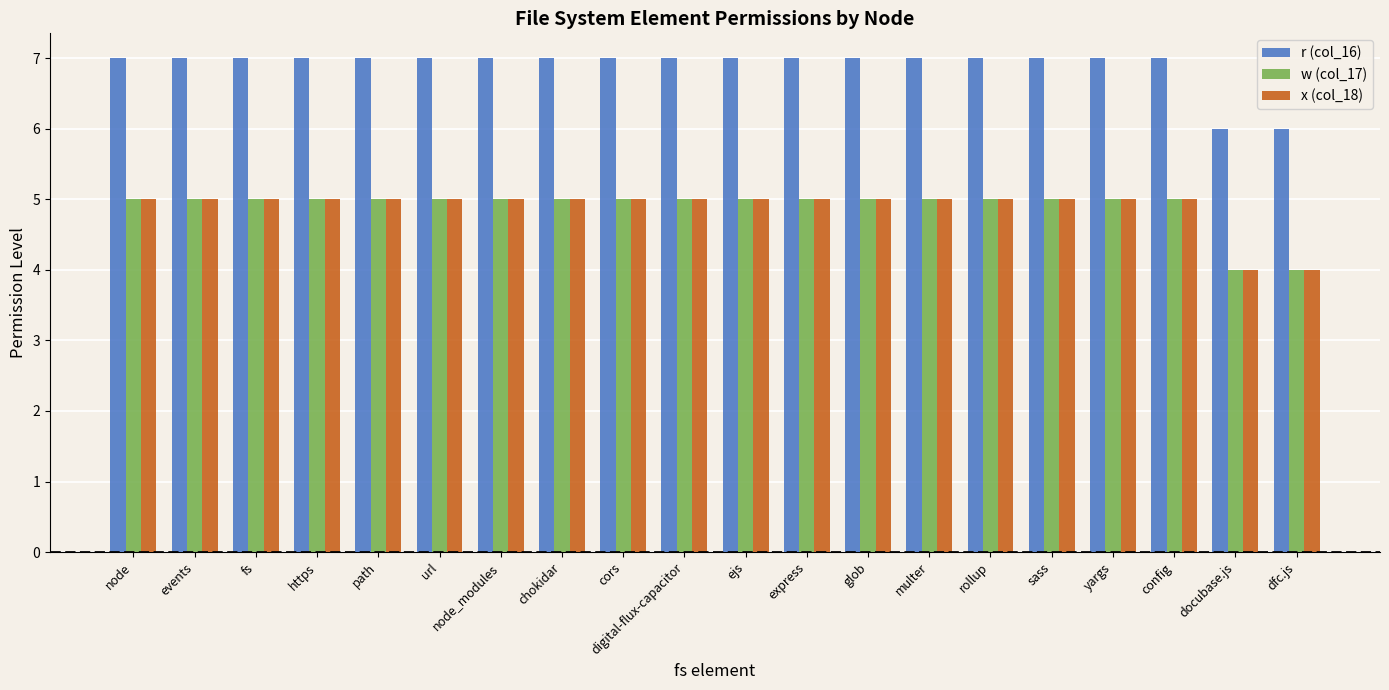

The value of r (col_16) at rollup is 7. True or false?

True